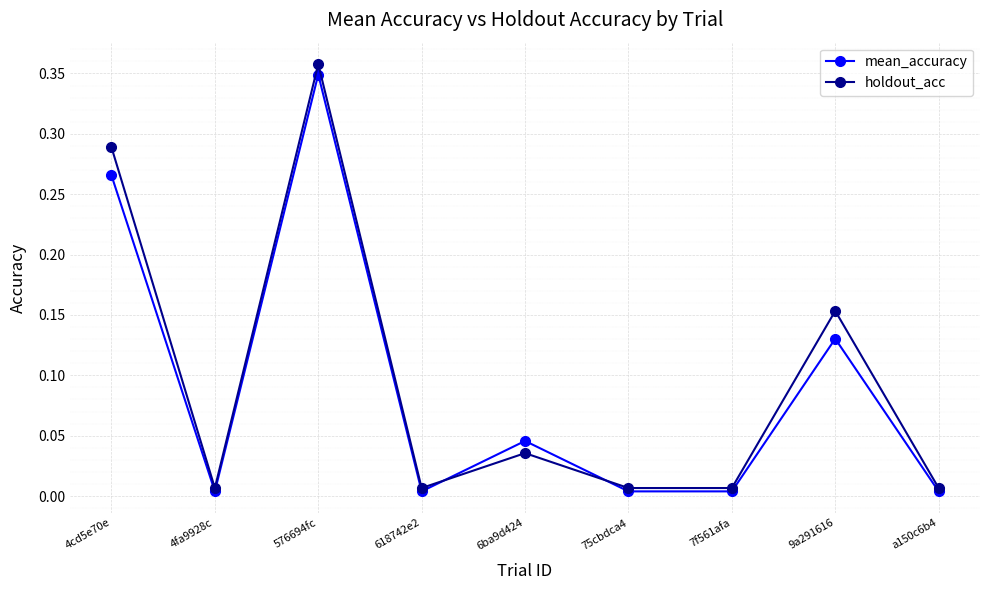

What is the sum of all holdout_acc values?

0.9